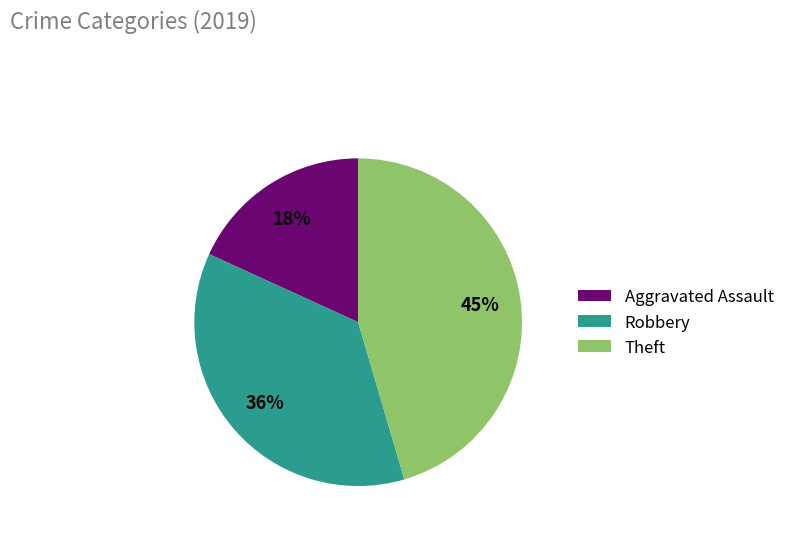

Which slice is the largest?

Theft